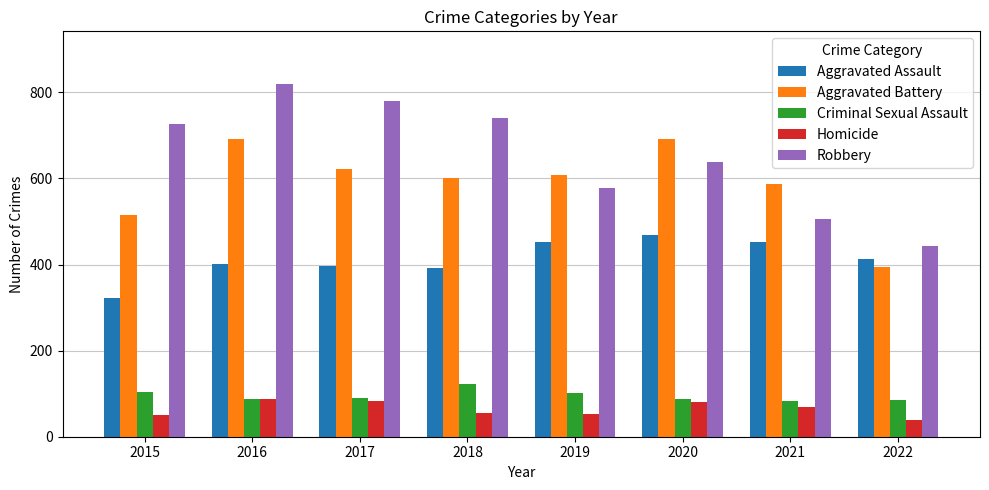

How many groups of bars are there?

8